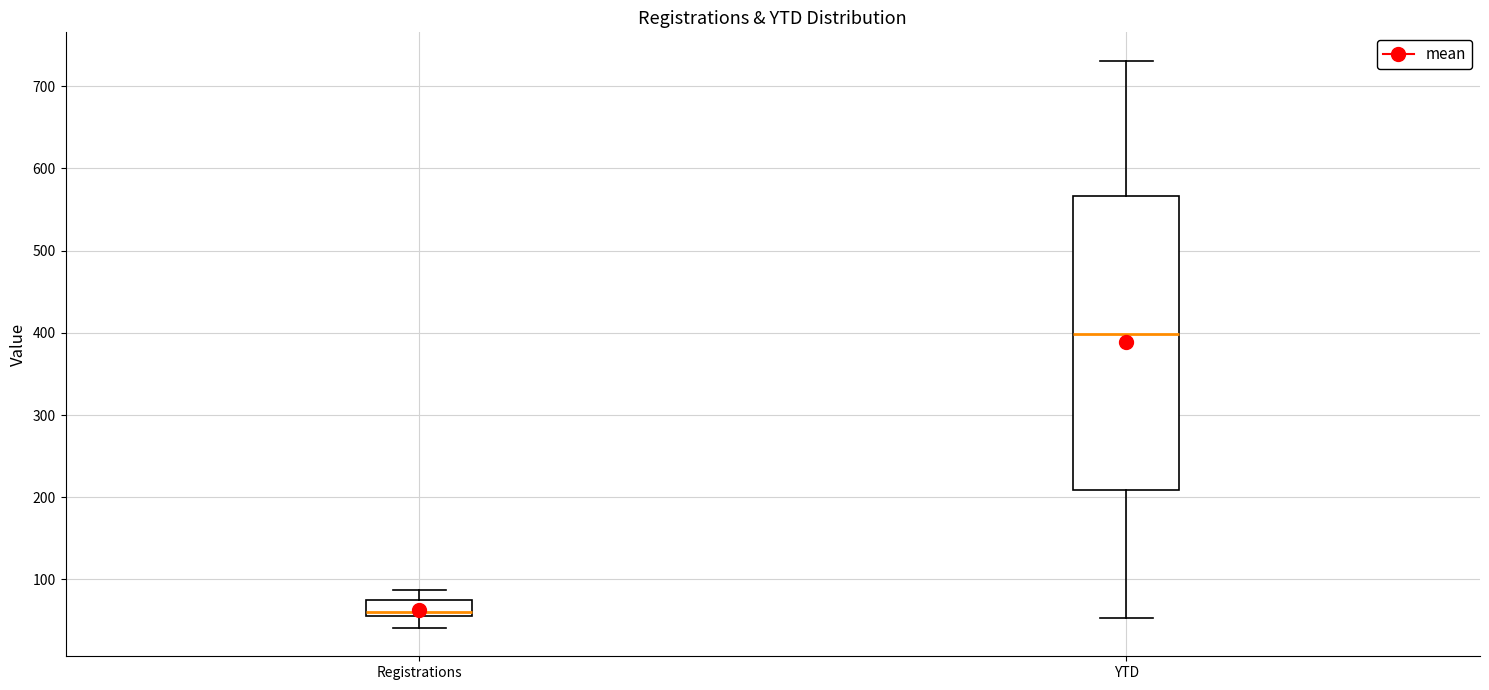

Comparing the boxes themselves (not the whiskers), which one is the tallest?

YTD